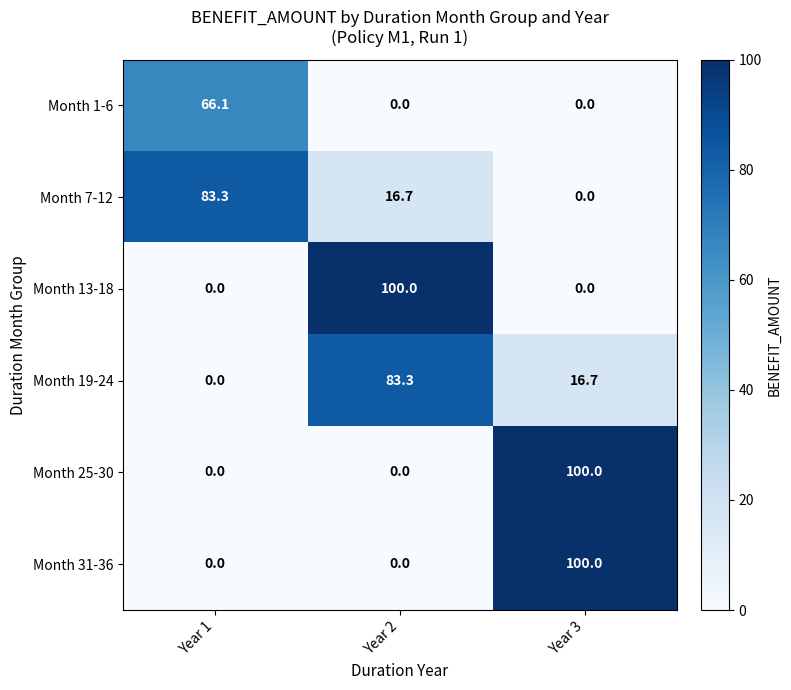

Is it true that Month 1-6 equals -30.2 at Year 2?

False